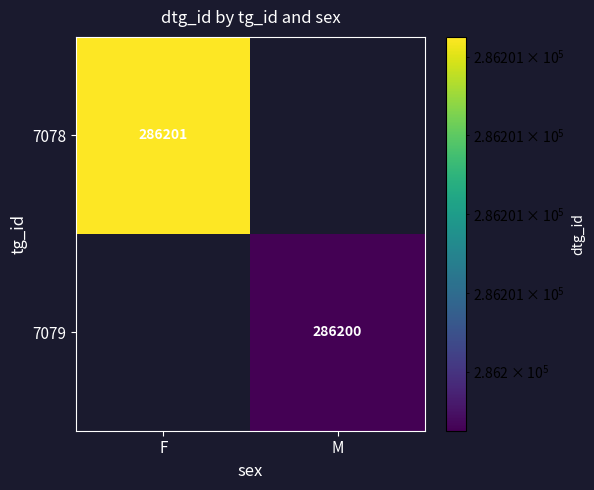

Is it true that 7078 equals 438618 at F?

False